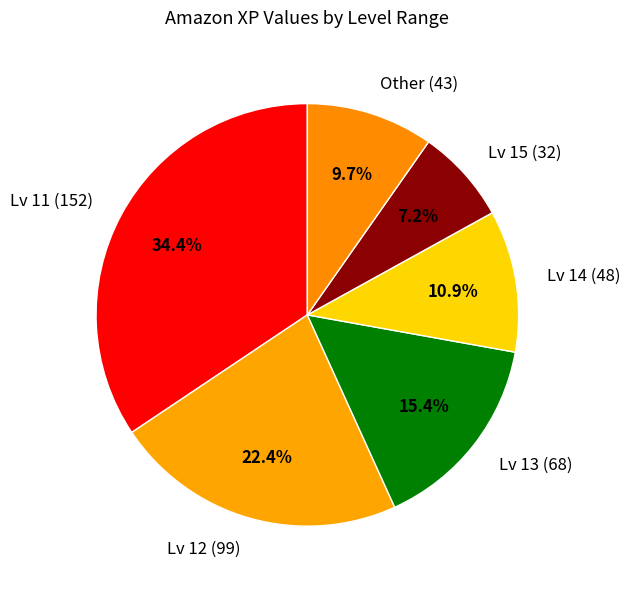

Is there any slice that represents more than half of the pie?

No